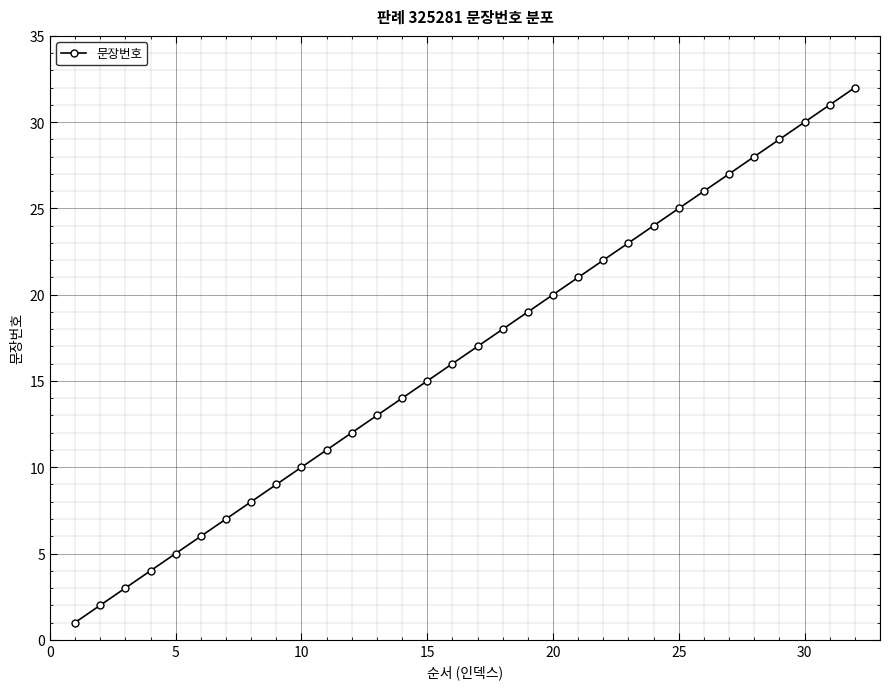

True or false: there are more than 0 points higher than both neighbors.

False